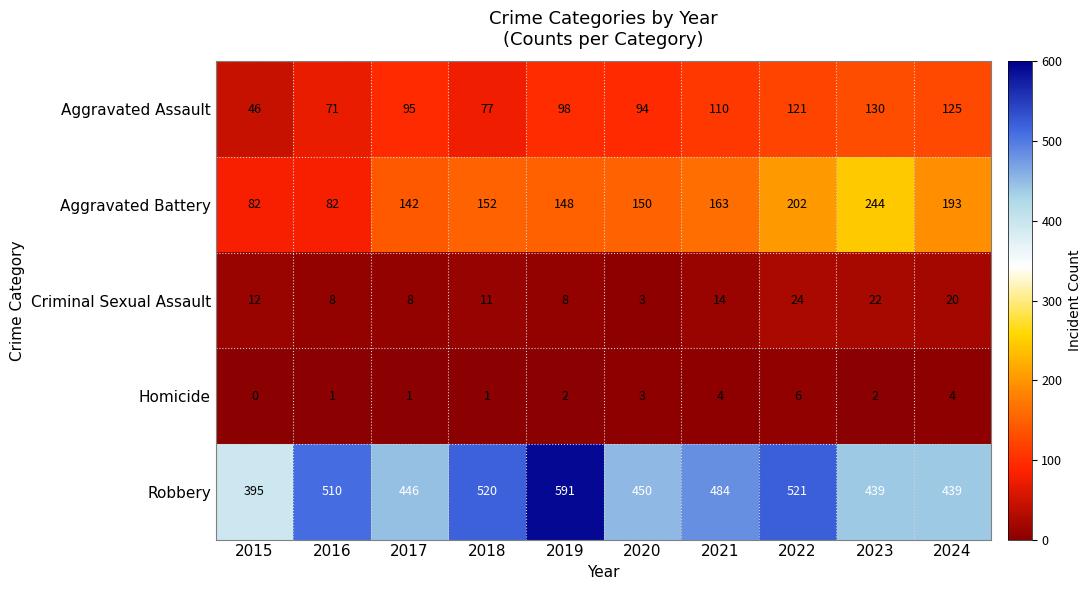

True or false: Robbery has a value of 439 at 2023.

True